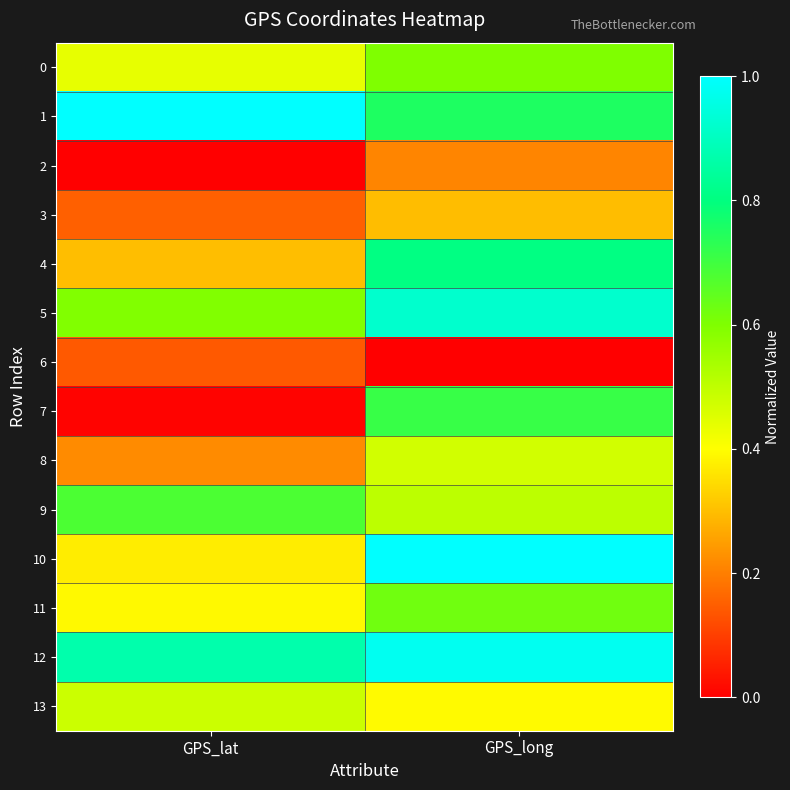

Reading left to right, extract all data points from this chart.

0: GPS_lat=0.4	GPS_long=0.6
1: GPS_lat=1.0	GPS_long=0.8
2: GPS_lat=0.0	GPS_long=0.2
3: GPS_lat=0.2	GPS_long=0.3
4: GPS_lat=0.3	GPS_long=0.8
5: GPS_lat=0.6	GPS_long=0.9
6: GPS_lat=0.1	GPS_long=0.0
7: GPS_lat=0.0	GPS_long=0.7
8: GPS_lat=0.2	GPS_long=0.5
9: GPS_lat=0.7	GPS_long=0.5
10: GPS_lat=0.4	GPS_long=1.0
11: GPS_lat=0.4	GPS_long=0.6
12: GPS_lat=0.9	GPS_long=1.0
13: GPS_lat=0.5	GPS_long=0.4